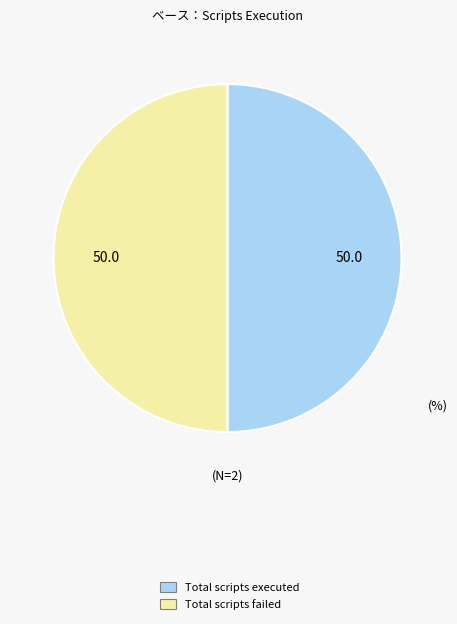

Is the sum of Total scripts failed and Total scripts executed greater than half?

Yes